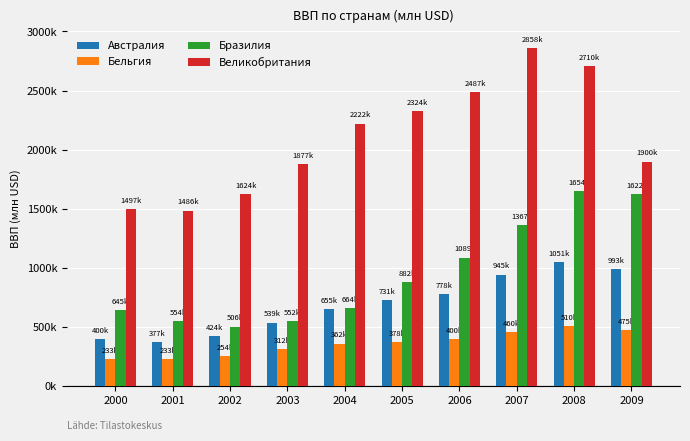

At which label does Великобритания reach its peak?

2007